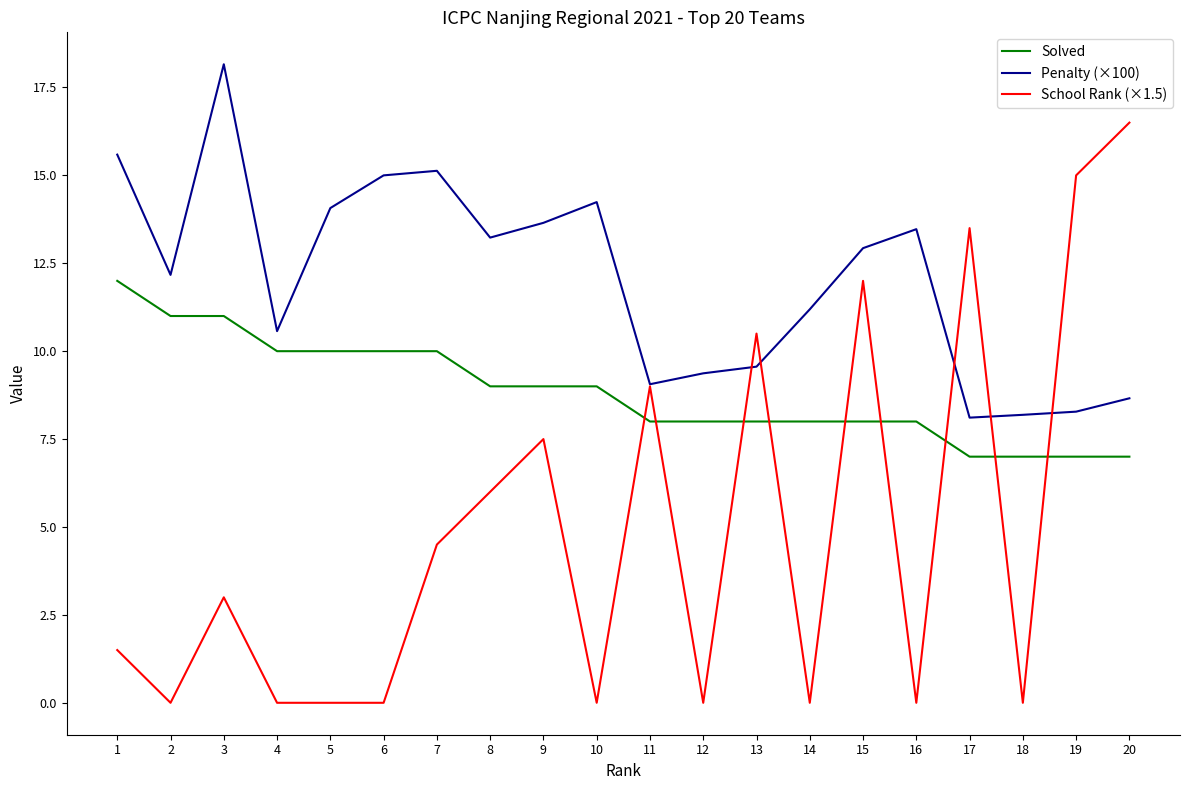

At 14, list the series in order from smallest to largest.

School Rank (×1.5), Solved, Penalty (×100)